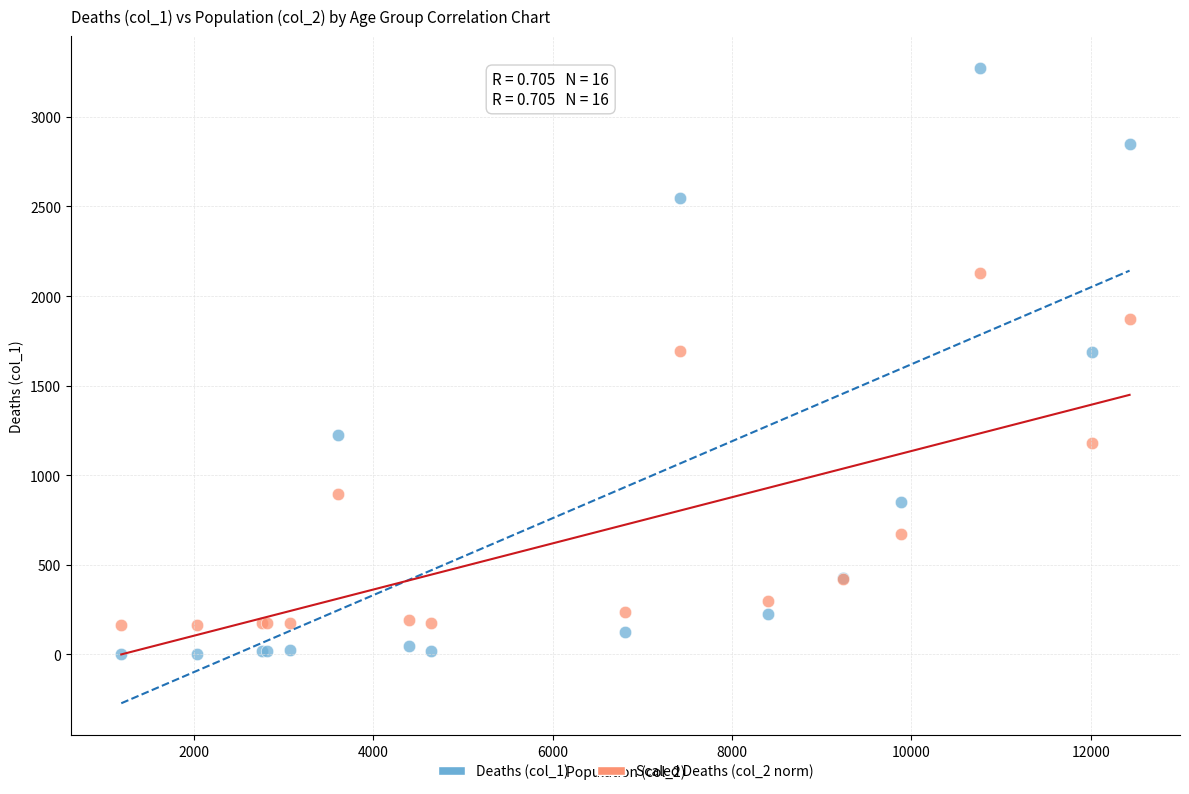

Which series has the largest Y range (max minus min)?

Deaths (col_1)